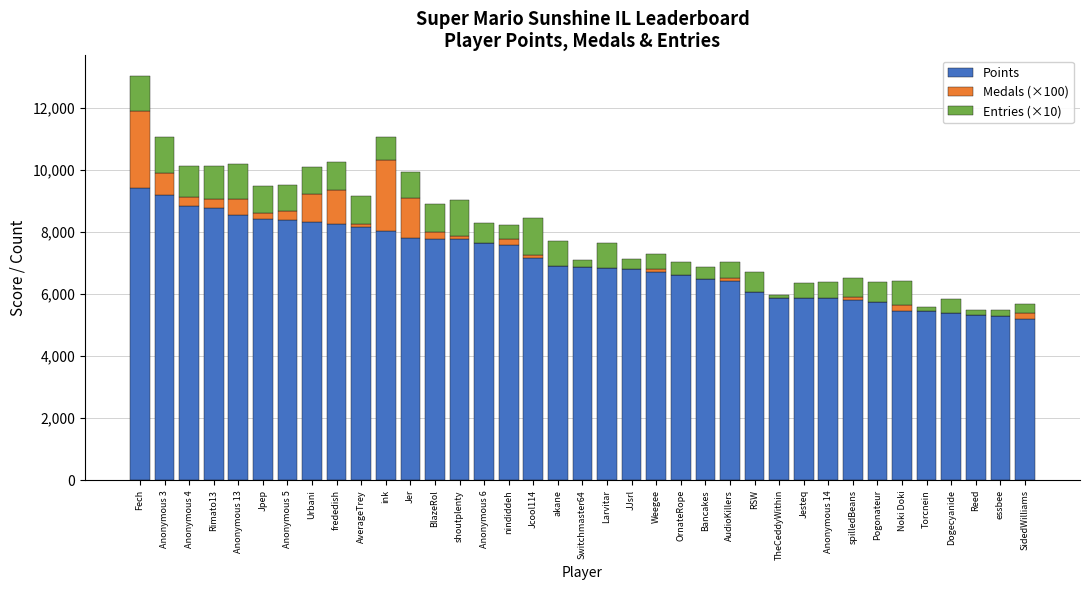

At which category is the sum across all series the highest?

Fech